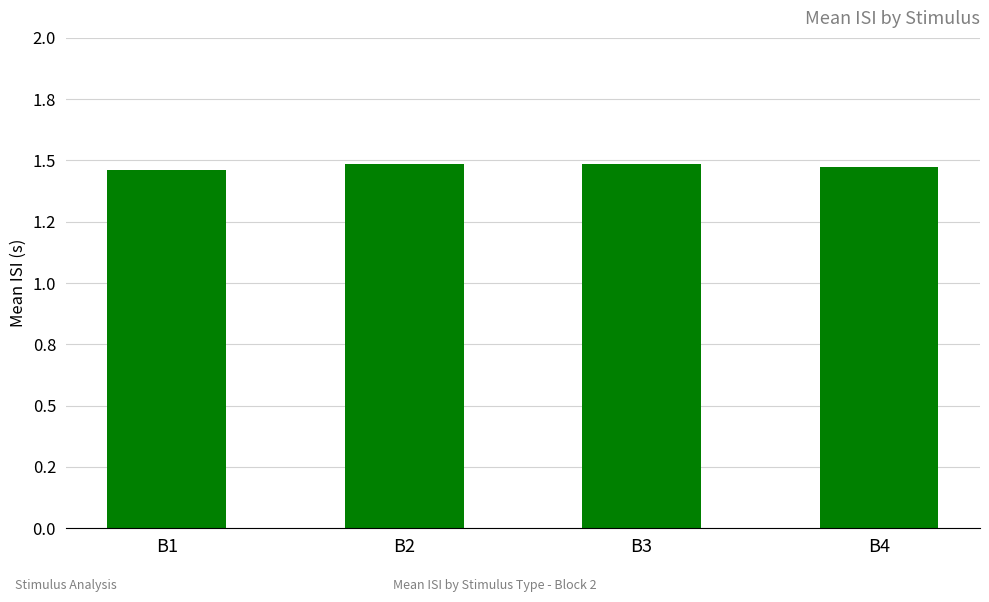

What is the smallest value displayed?

1.5